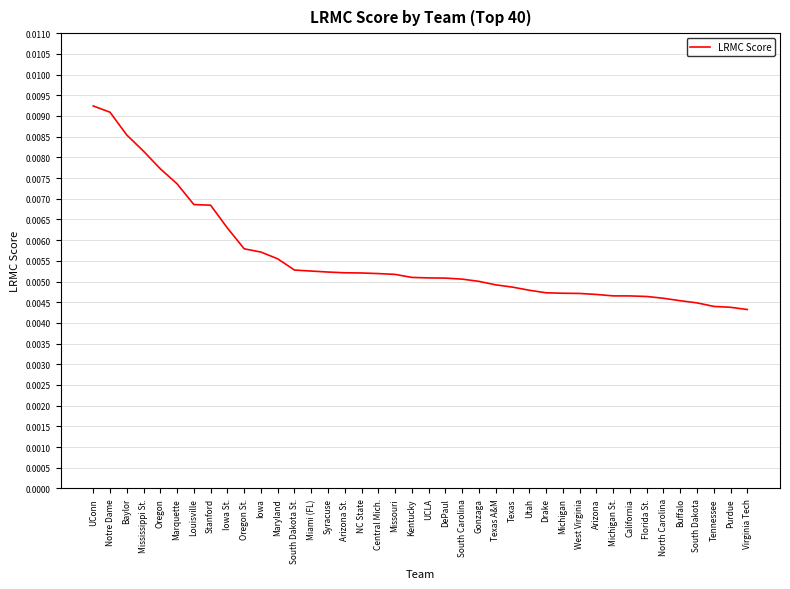

Which has a higher value, Florida St. or Stanford?

Stanford